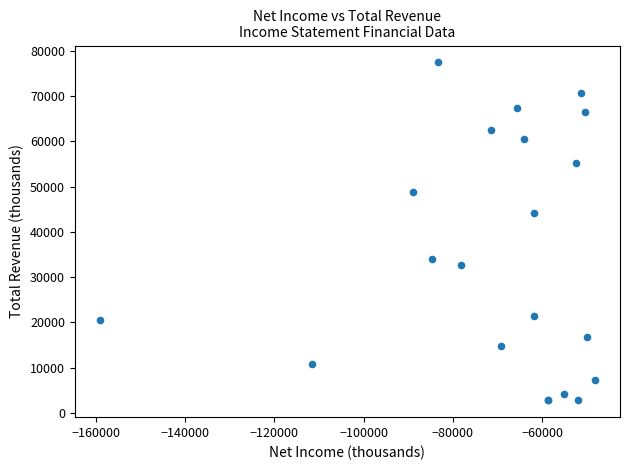

What Y value in the scatter plot is closest to 40100?

44100